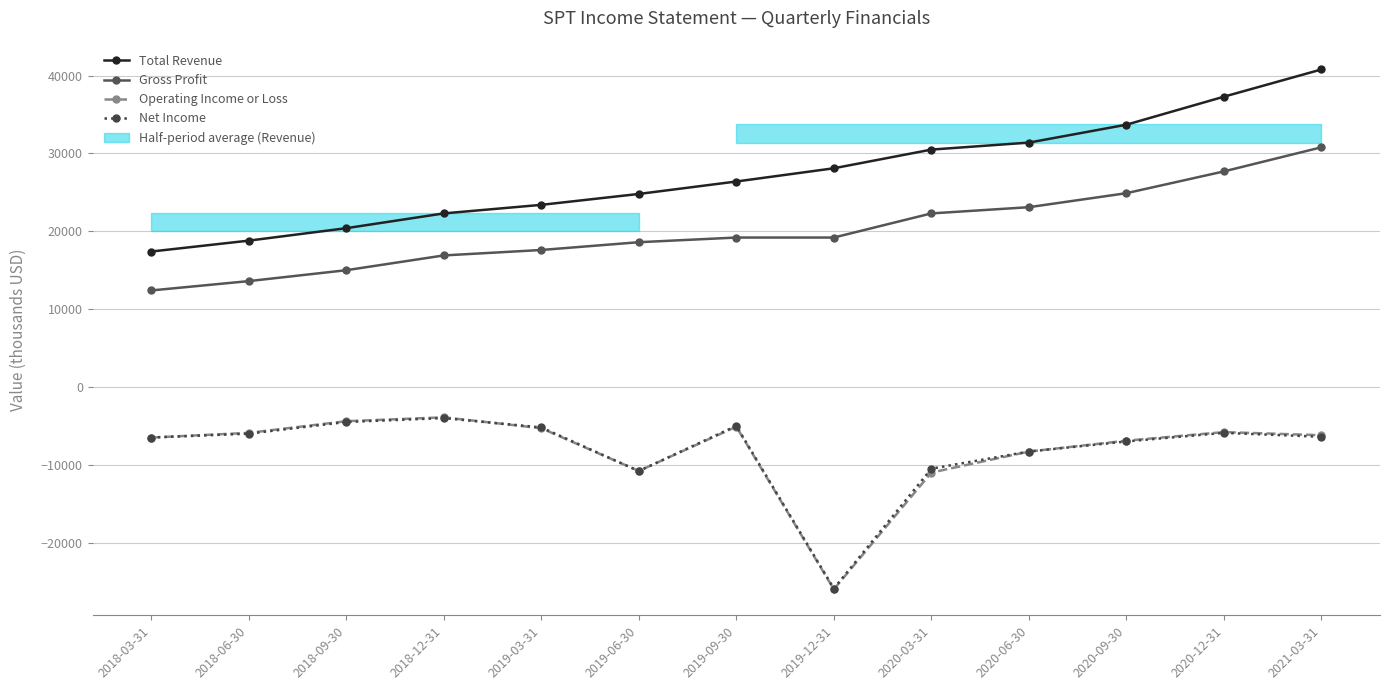

Between 2018-06-30 and 2019-09-30, which is larger?

2019-09-30